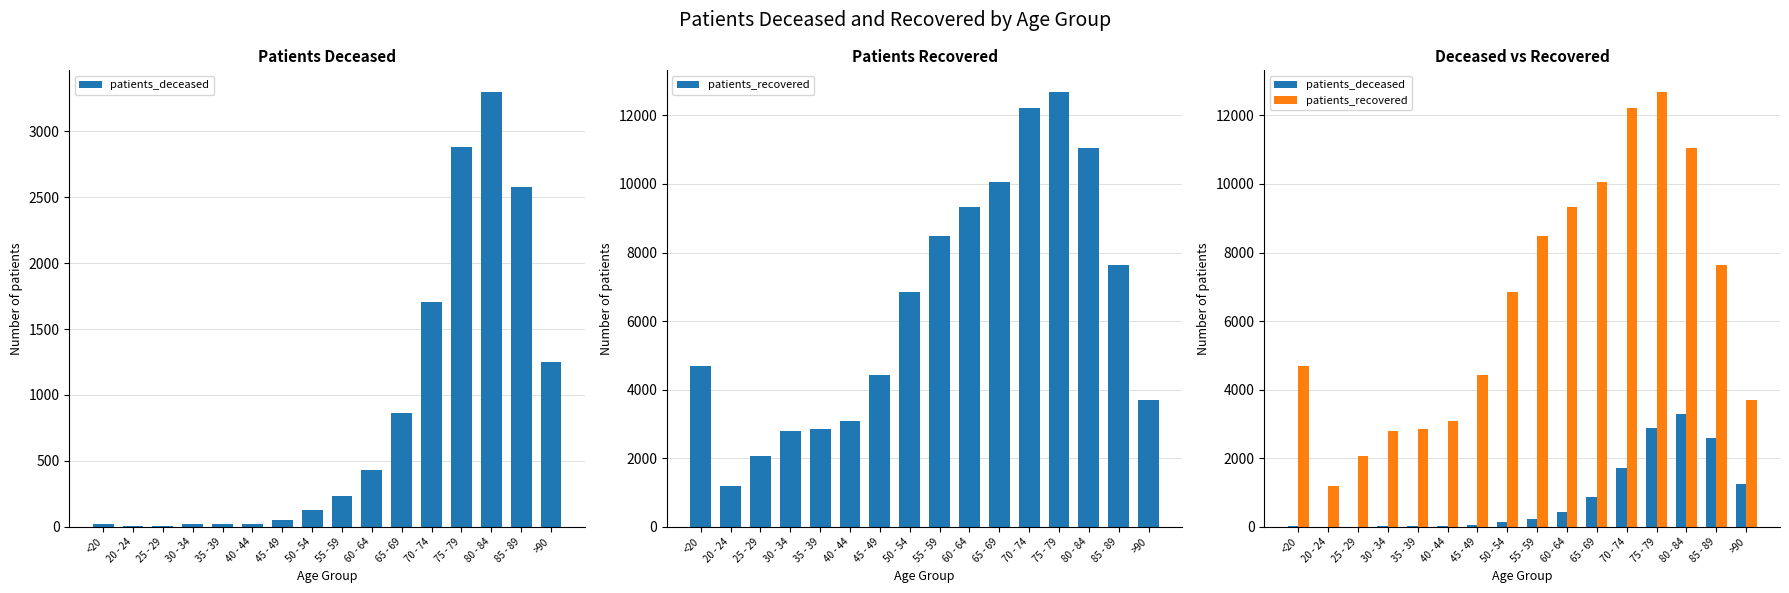

How many data points does each series have?

16